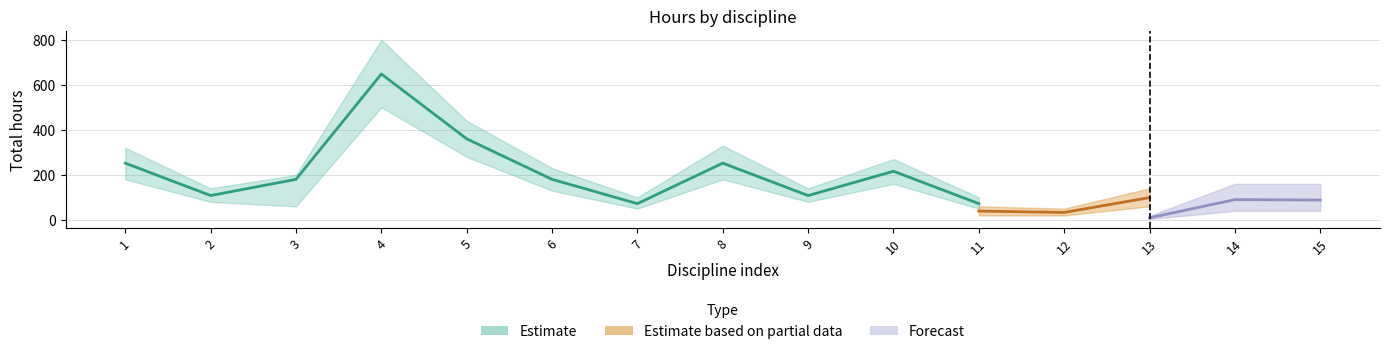

Which series changed the most between 5 and 6?

Estimate